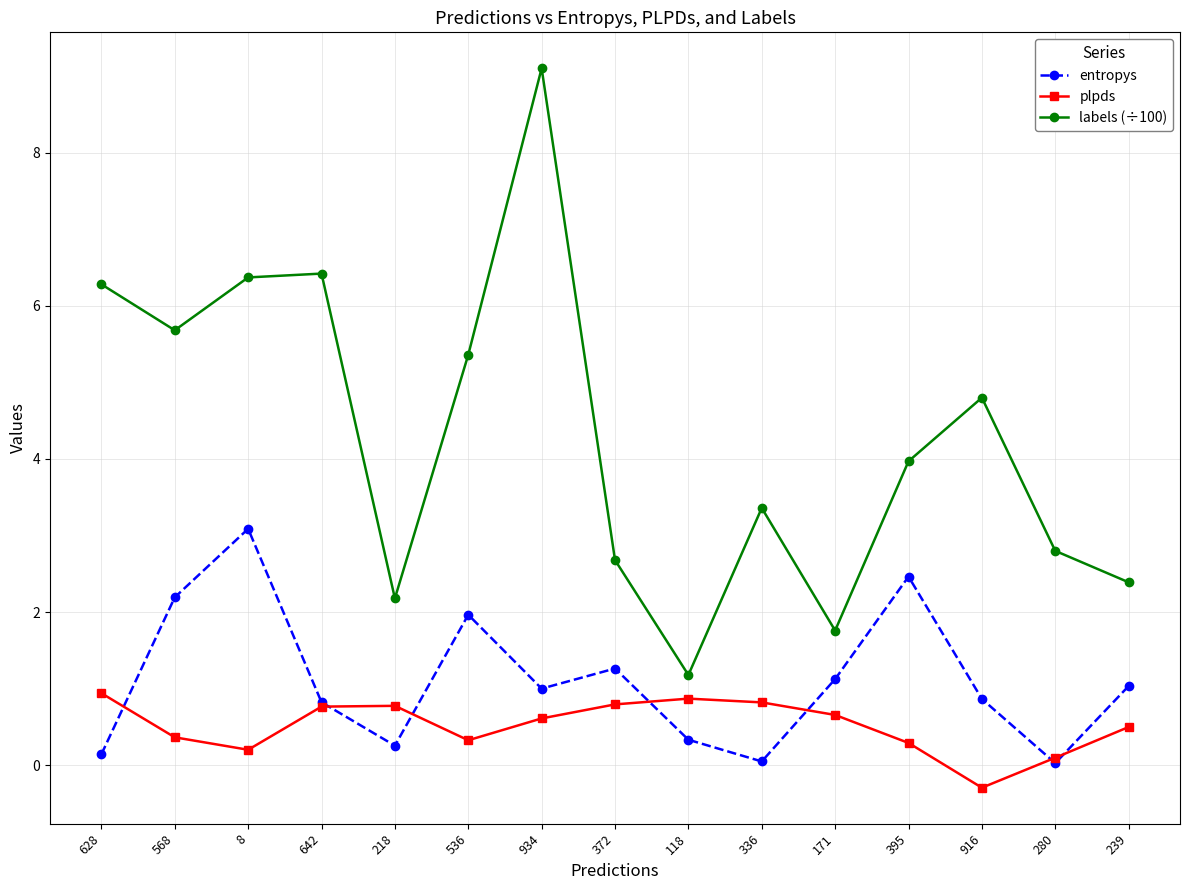

What is the difference between the maximum and minimum values in the labels (÷100) series?

7.9